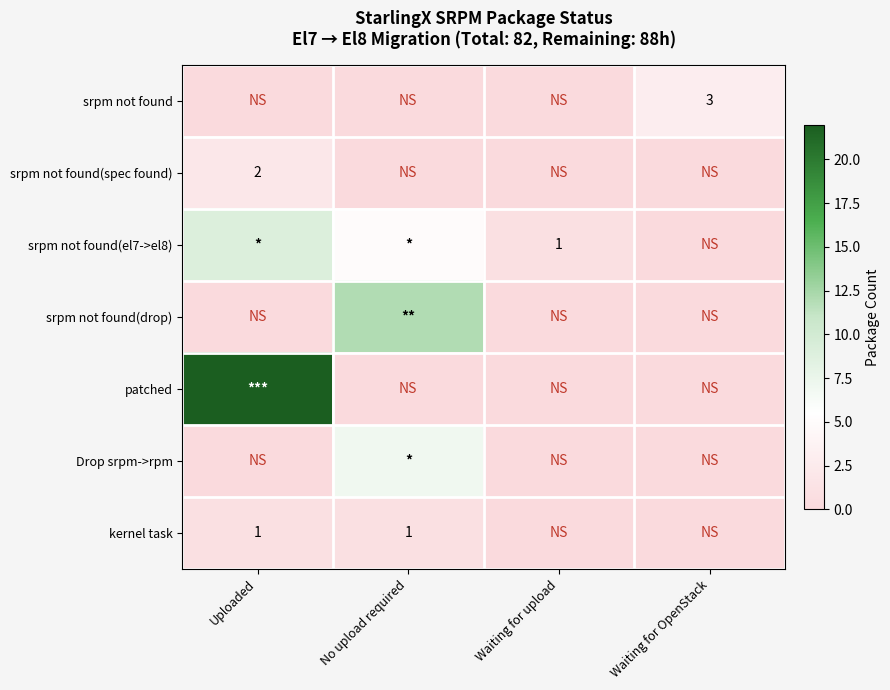

Reading left to right, transcribe all the data shown in this chart.

row_0: 0	0	0	3
row_1: 2	0	0	0
row_2: 9	5	1	0
row_3: 0	12	0	0
row_4: 22	0	0	0
row_5: 0	7	0	0
row_6: 1	1	0	0